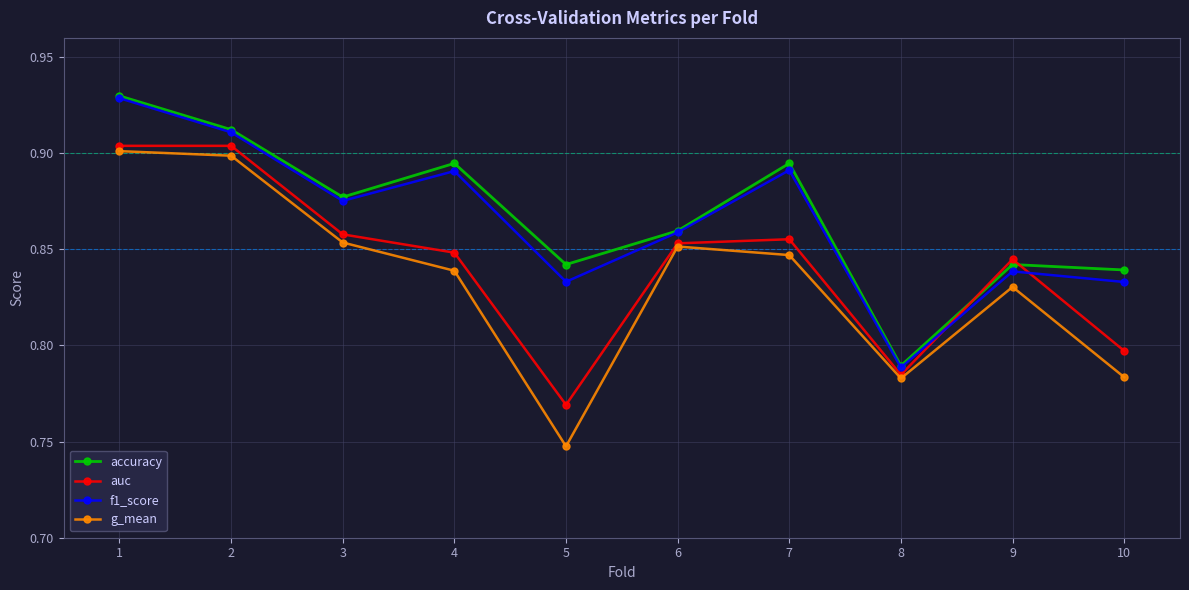

Where is accuracy nearest to the value 0?

8